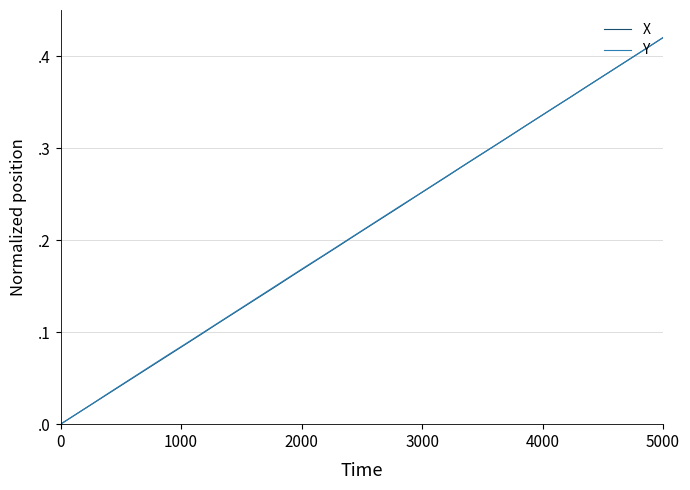

What is the value of the Y point at the 22nd from the left?

0.2